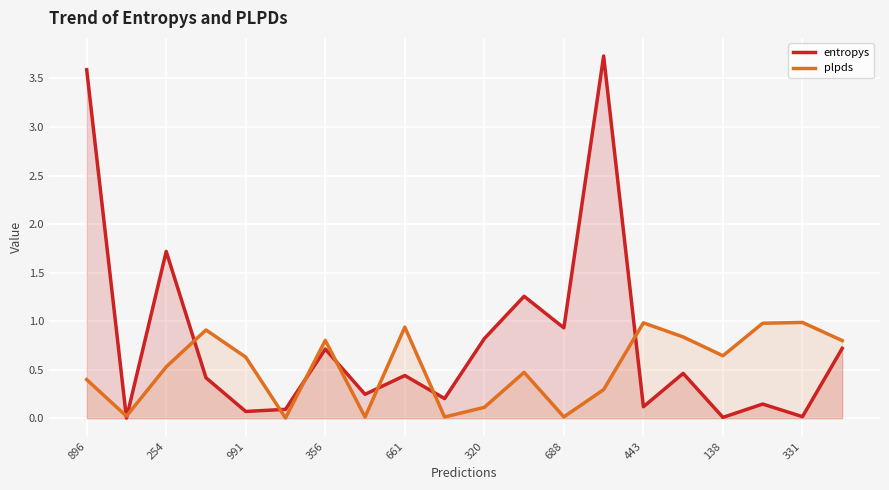

Is it true that entropys equals 0.5 at 15?

True